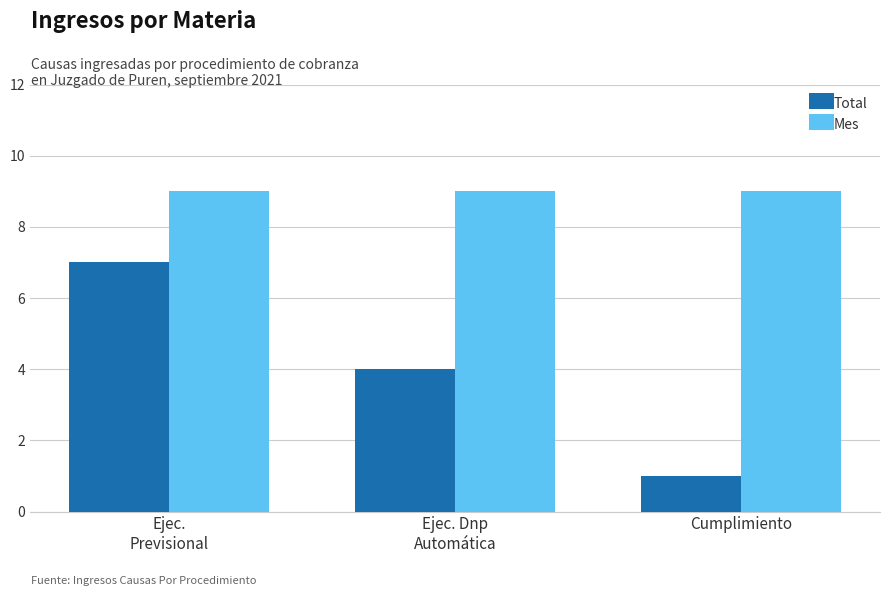

At how many categories does at least one series exceed 5?

3